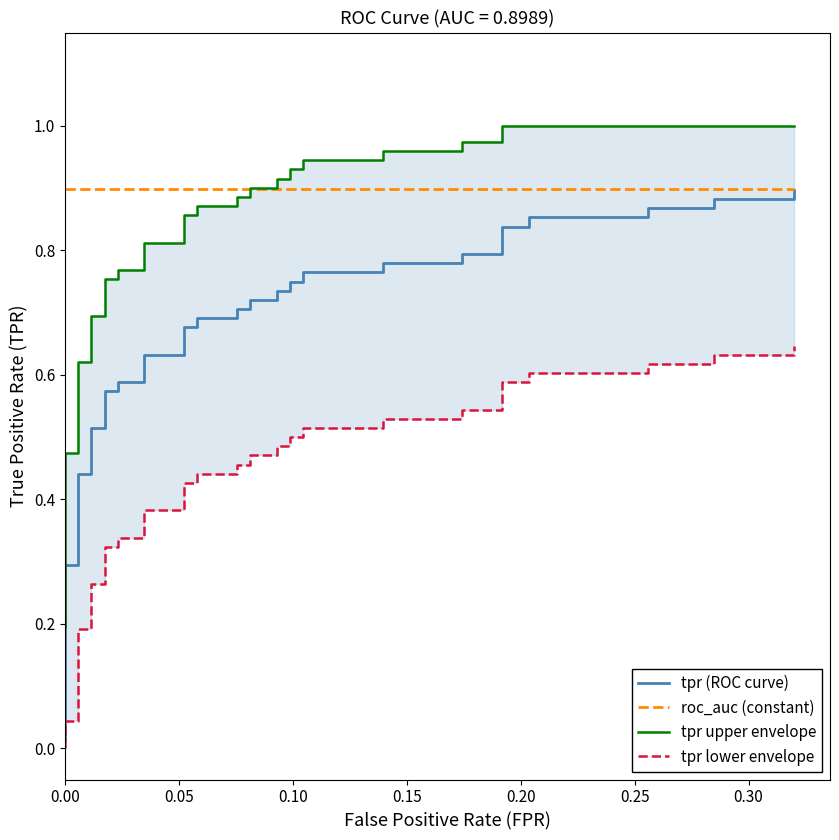

How many lines are shown in the chart?

4